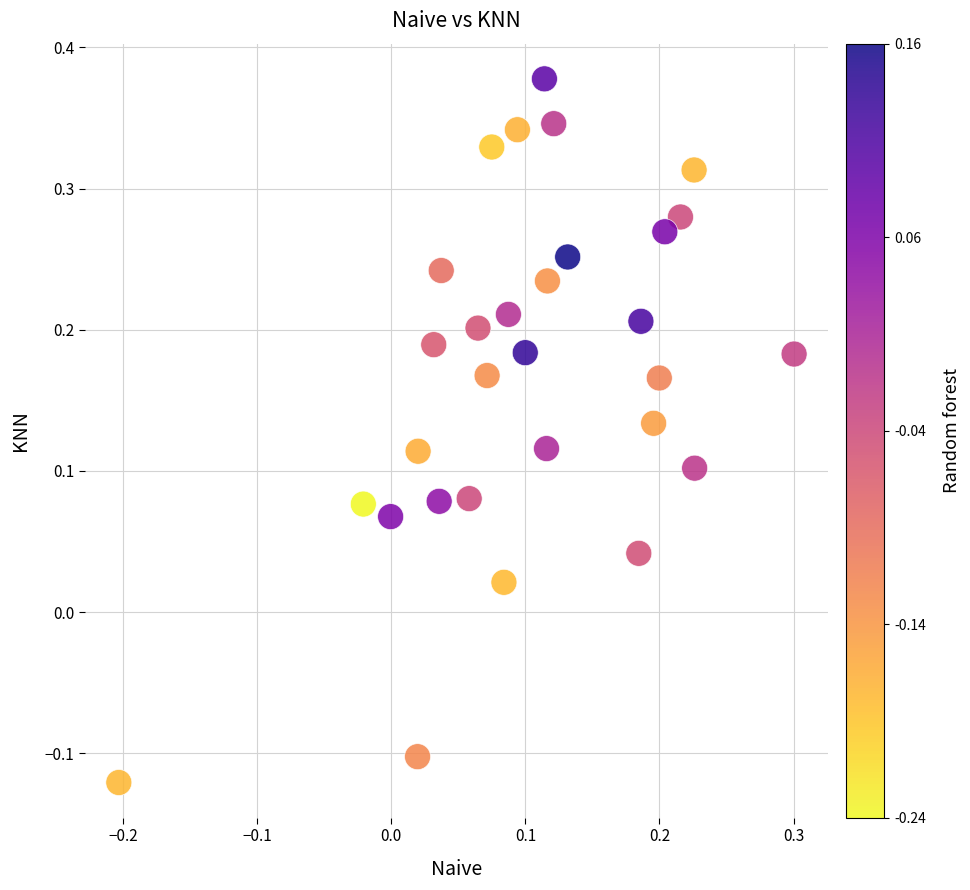

What is the range of X values (max minus min)?

0.5